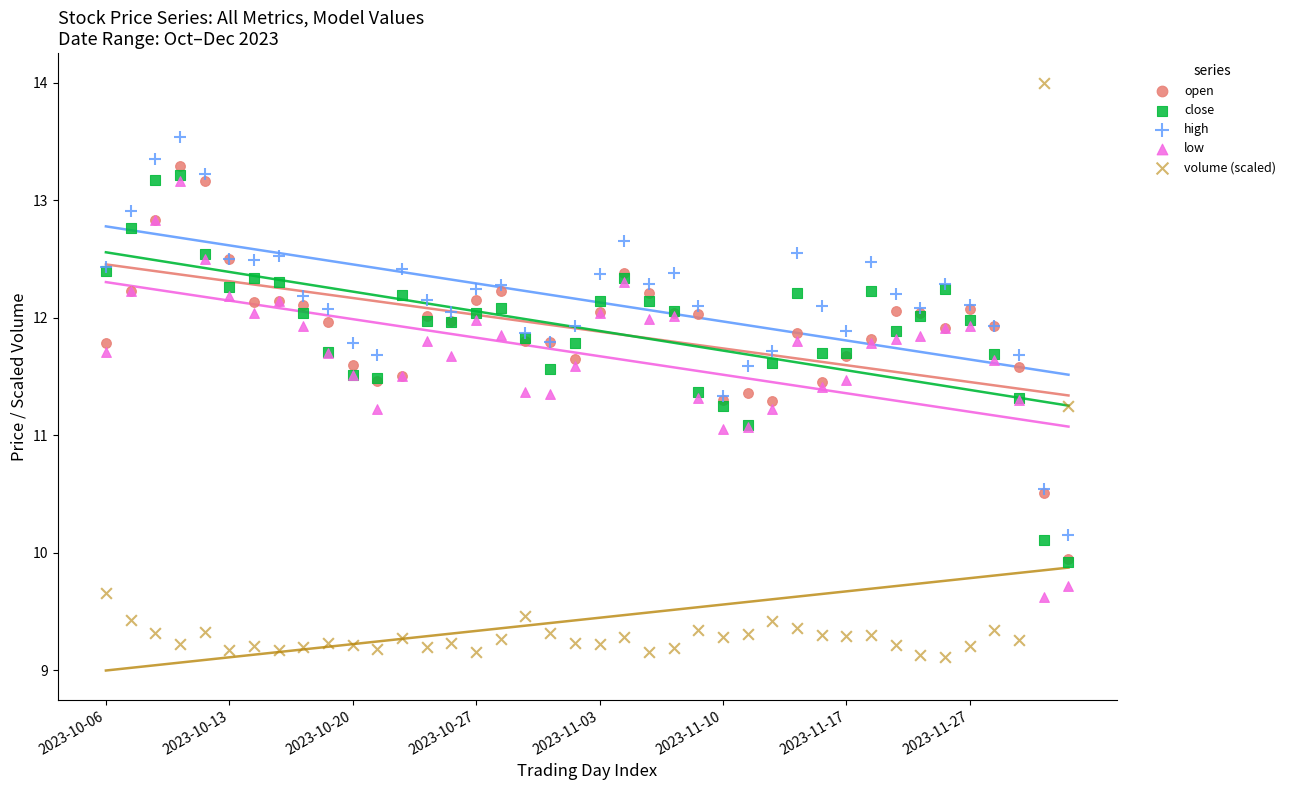

What are all the series names shown in the legend?

open, close, high, low, volume (scaled)